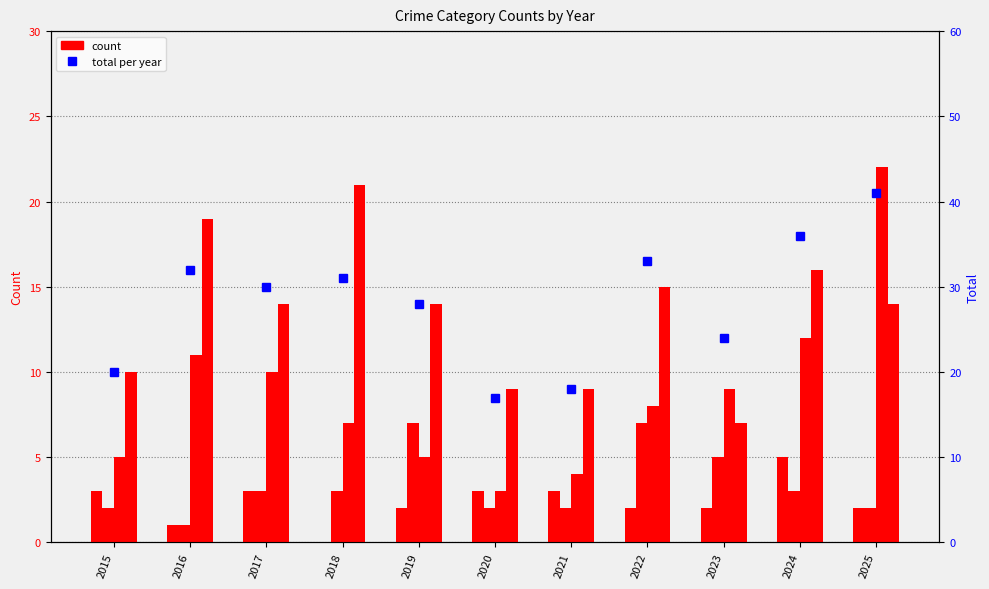

Reading left to right, extract all data points from this chart.

Aggravated Assault: 3	1	3	0	2	3	3	2	2	5	2
Aggravated Battery: 2	1	3	3	7	2	2	7	5	3	2
Robbery: 5	11	10	7	5	3	4	8	9	12	22
Theft: 10	19	14	21	14	9	9	15	7	16	14
Total: 20	32	30	31	28	17	18	33	24	36	41